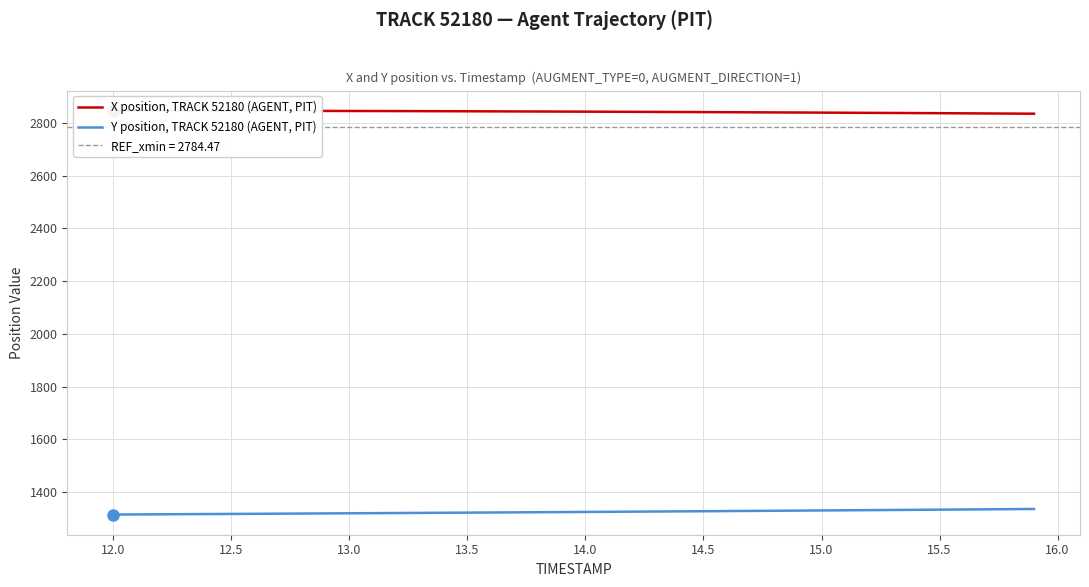

Reading left to right, extract all data points from this chart.

X position, TRACK 52180 (AGENT, PIT): 2846.6	2846.7	2846.6	2846.6	2846.5	2846.4	2846.3	2846.2	2846.1	2845.9	2845.7	2845.6	2845.3	2845.1	2844.9	2844.6	2844.3	2844.1	2843.8	2843.5	2843.2	2842.8	2842.5	2842.2	2841.8	2841.4	2841.1	2840.7	2840.3	2839.9	2839.5	2839.1	2838.7	2838.2	2837.8	2837.3	2836.8	2836.4	2835.9	2835.4
Y position, TRACK 52180 (AGENT, PIT): 1314.9	1315.3	1315.8	1316.2	1316.7	1317.2	1317.7	1318.1	1318.6	1319.1	1319.6	1320.1	1320.6	1321.1	1321.6	1322.1	1322.6	1323.1	1323.6	1324.2	1324.7	1325.2	1325.8	1326.3	1326.9	1327.4	1328.0	1328.6	1329.2	1329.8	1330.3	1330.9	1331.5	1332.2	1332.8	1333.4	1334.0	1334.7	1335.3	1335.9